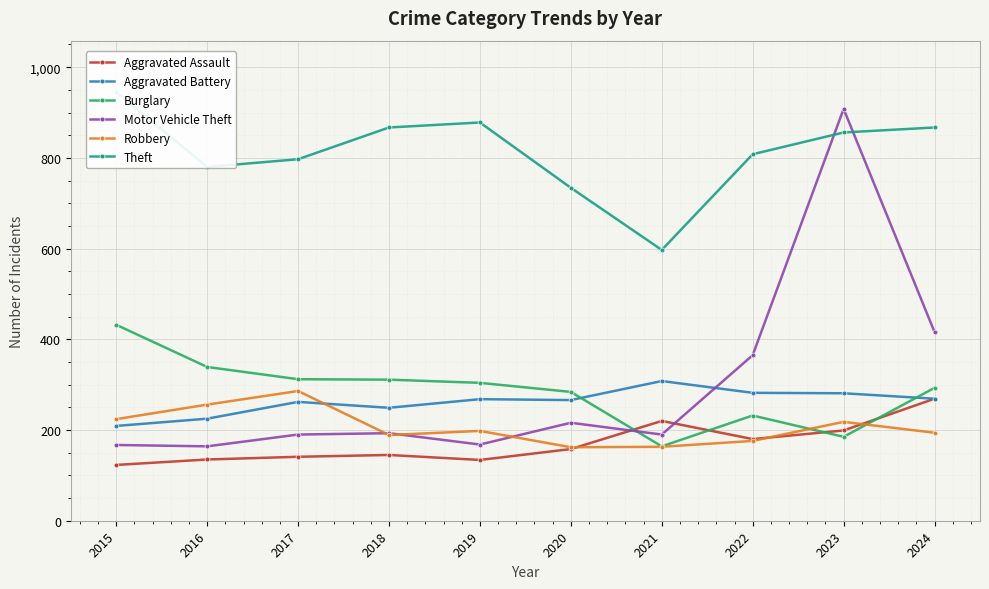

At which category is the sum across all series the highest?

2023